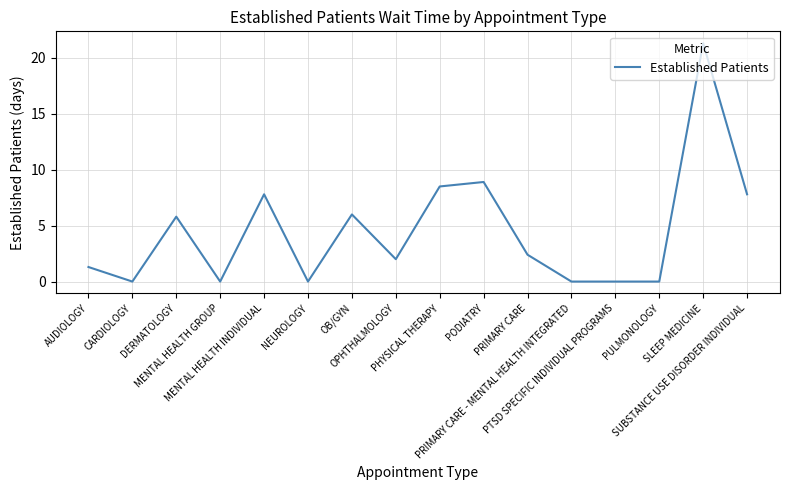

What is the difference between the second highest and second lowest values?

8.9